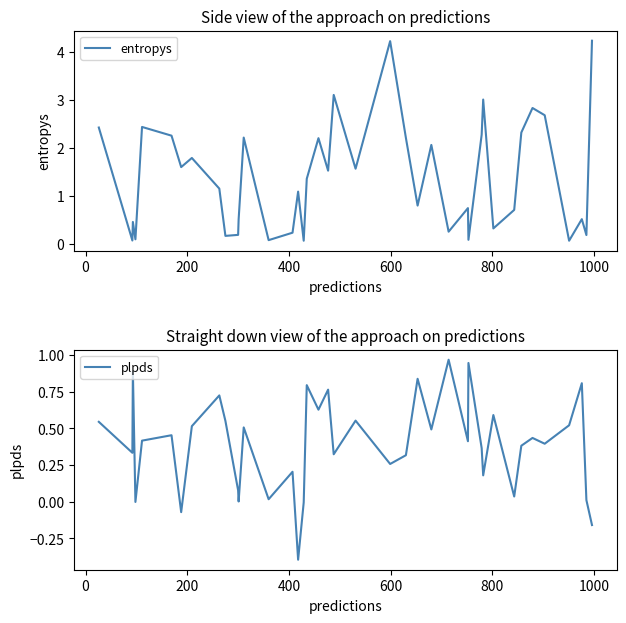

What is the minimum value for plpds?

-0.4